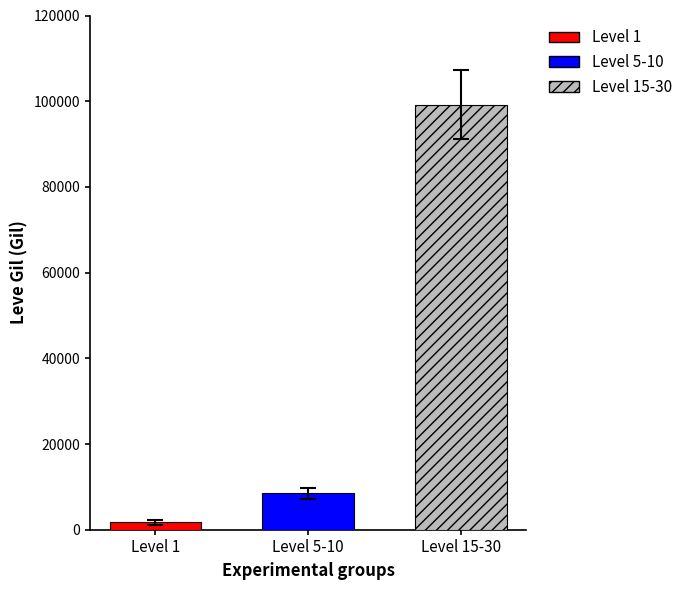

List the labels in order of Level 1 value, largest first.

Level 5-10